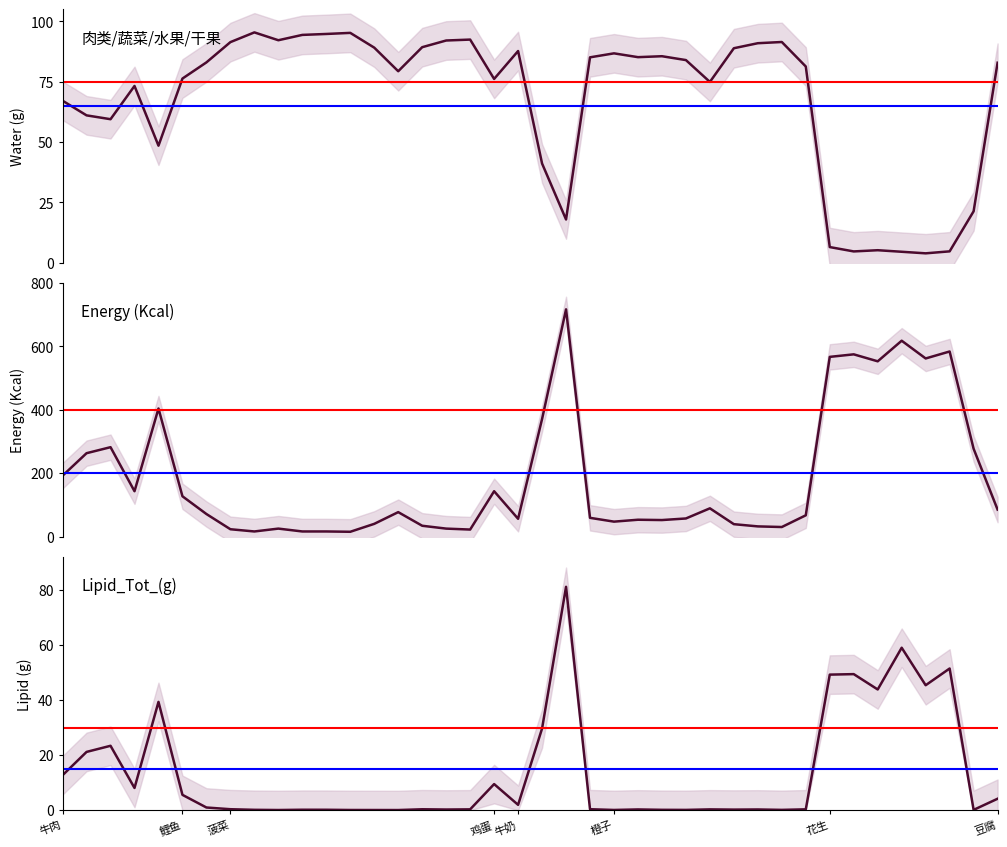

Reading right to left, list all the values displayed in this chart.

Water_(g): 82.9	21.3	4.7	3.9	4.6	5.2	4.7	6.5	81.3	91.5	91.0	88.9	74.9	84.0	85.6	85.2	86.8	85.1	17.9	41.1	87.7	76.2	92.5	92.1	89.3	79.3	89.1	95.2	94.8	94.4	92.2	95.4	91.4	83.0	76.3	48.5	73.2	59.5	61.1	67.1
Energ_Kcal: 85.0	277.0	584.0	562.0	618.0	553.0	575.0	567.0	67.0	30.0	32.0	39.0	89.0	57.0	52.0	53.0	47.0	59.0	717.0	371.0	56.0	143.0	22.0	25.0	34.0	77.0	40.0	15.0	16.0	16.0	25.0	16.0	23.0	71.0	127.0	404.0	143.0	282.0	263.0	192.0
Lipid_Tot_(g): 4.2	0.1	51.5	45.4	59.0	43.9	49.4	49.2	0.3	0.1	0.3	0.2	0.3	0.1	0.2	0.3	0.1	0.4	81.1	29.7	2.0	9.5	0.3	0.3	0.4	0.1	0.1	0.1	0.2	0.2	0.1	0.2	0.4	1.0	5.6	39.3	8.1	23.4	21.2	12.7